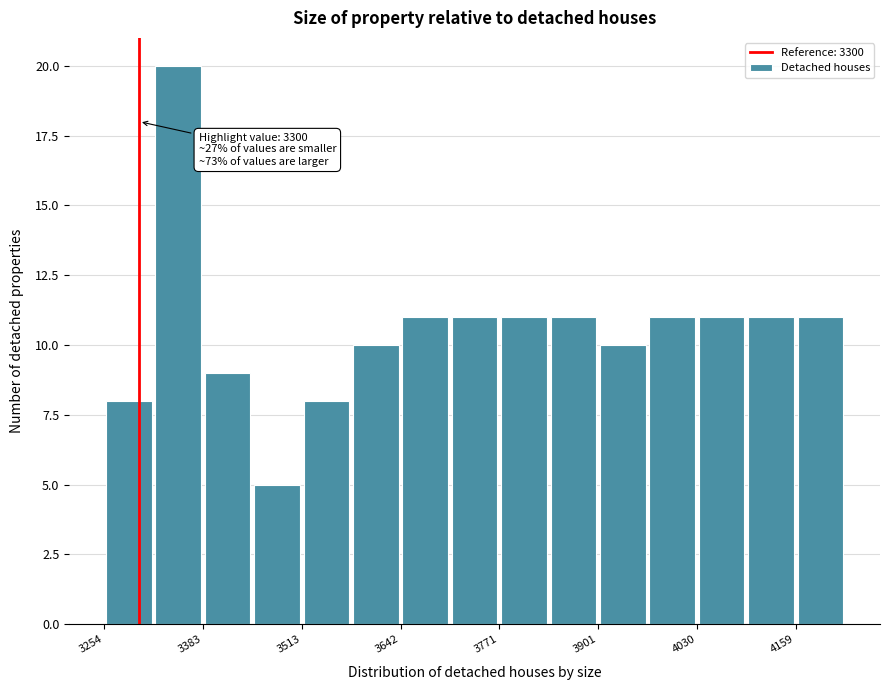

Read against the x-axis, roughly where is the centre of the tallest bar?

3360